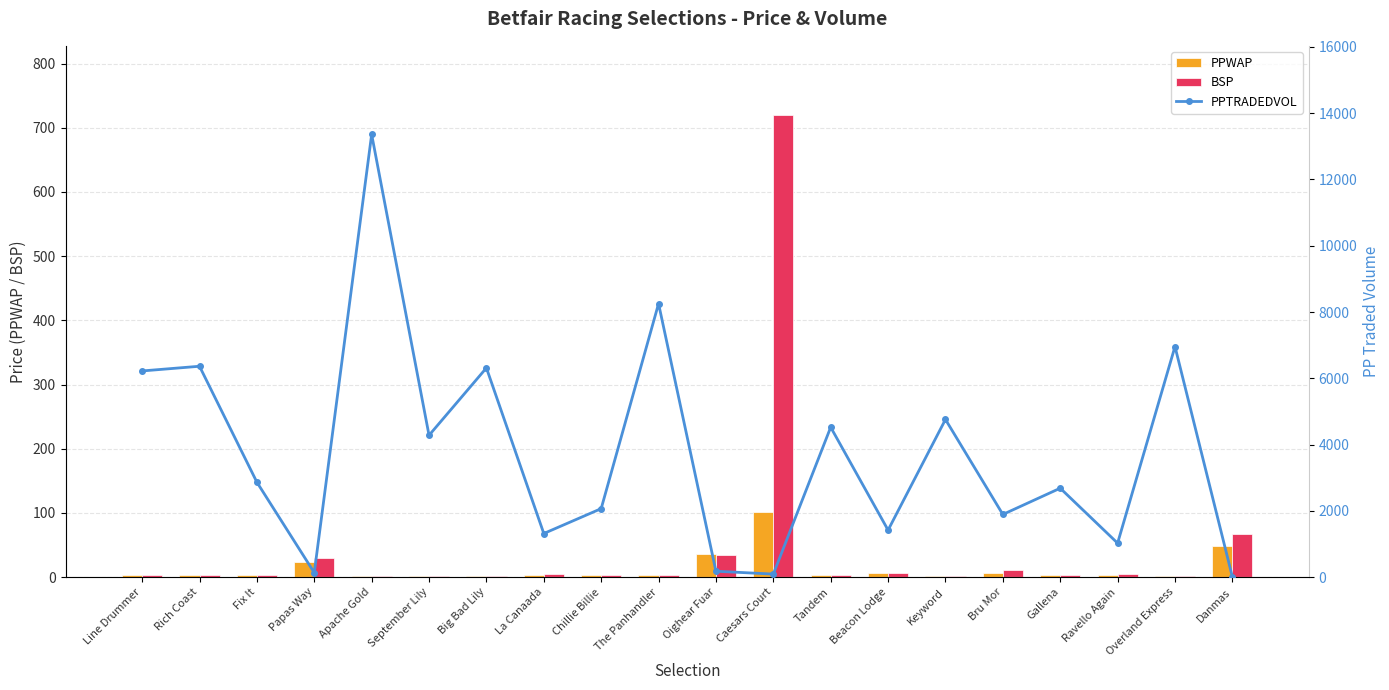

What is the spread (max minus min) of values at Gallena?

2681.1